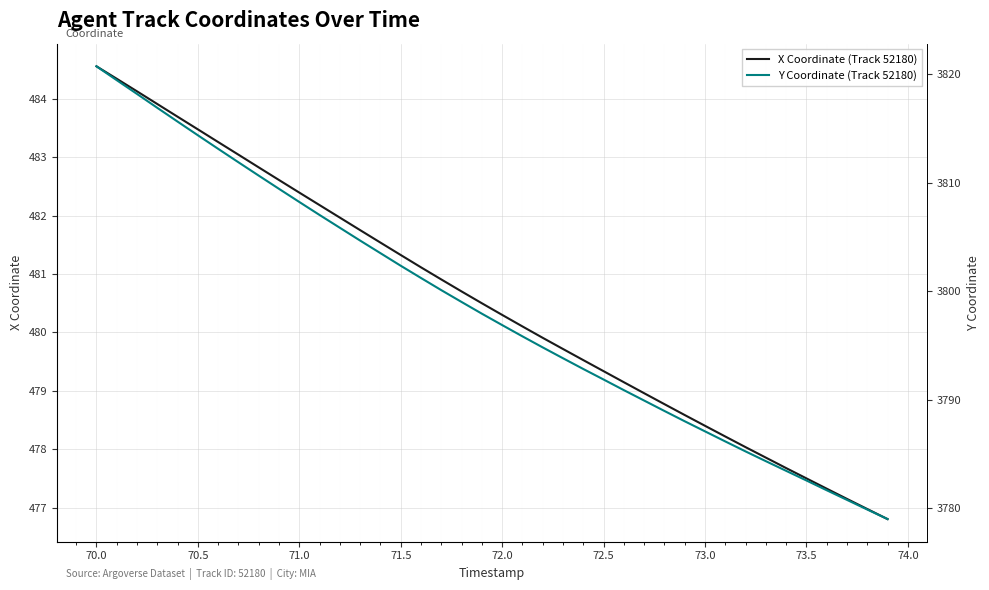

Which series has the largest range (max minus min)?

Y Coordinate (Track 52180)